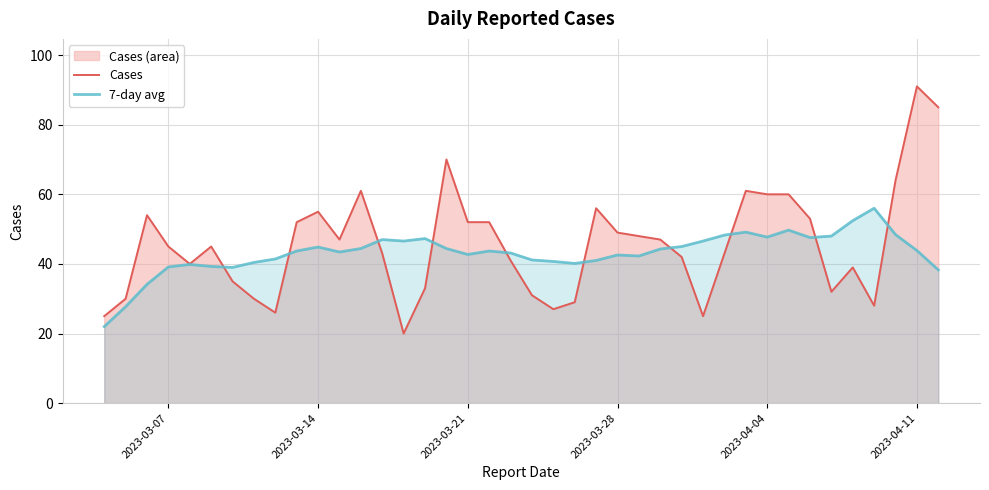

What is the lowest value of the Cases series?

20.0